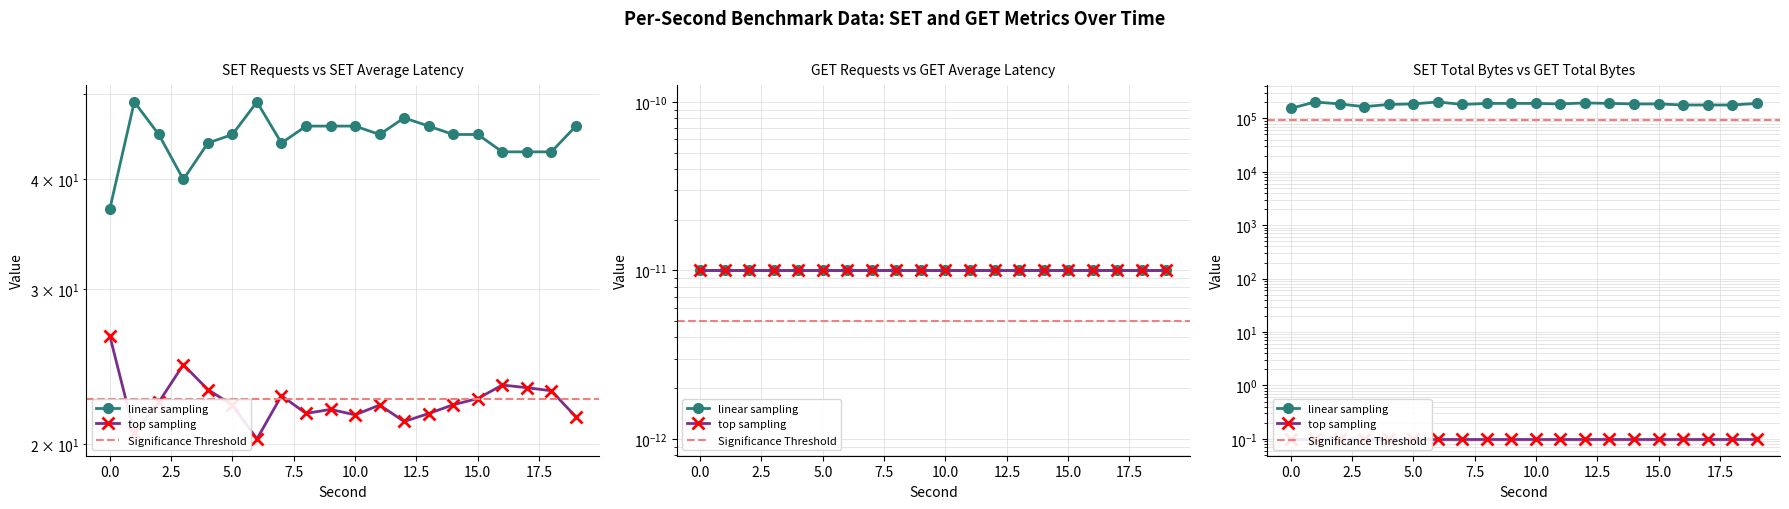

Rank the categories by SET Total Bytes value from lowest to highest.

0, 3, 16, 17, 18, 4, 7, 5, 14, 2, 11, 15, 10, 13, 19, 9, 8, 12, 1, 6